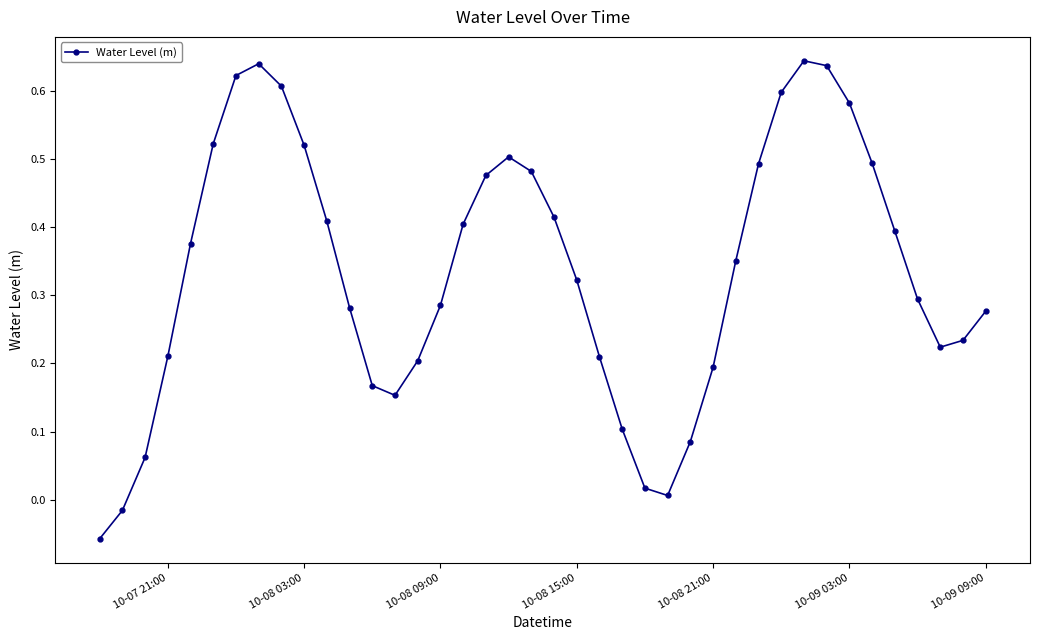

What is the sum of all values?

13.4